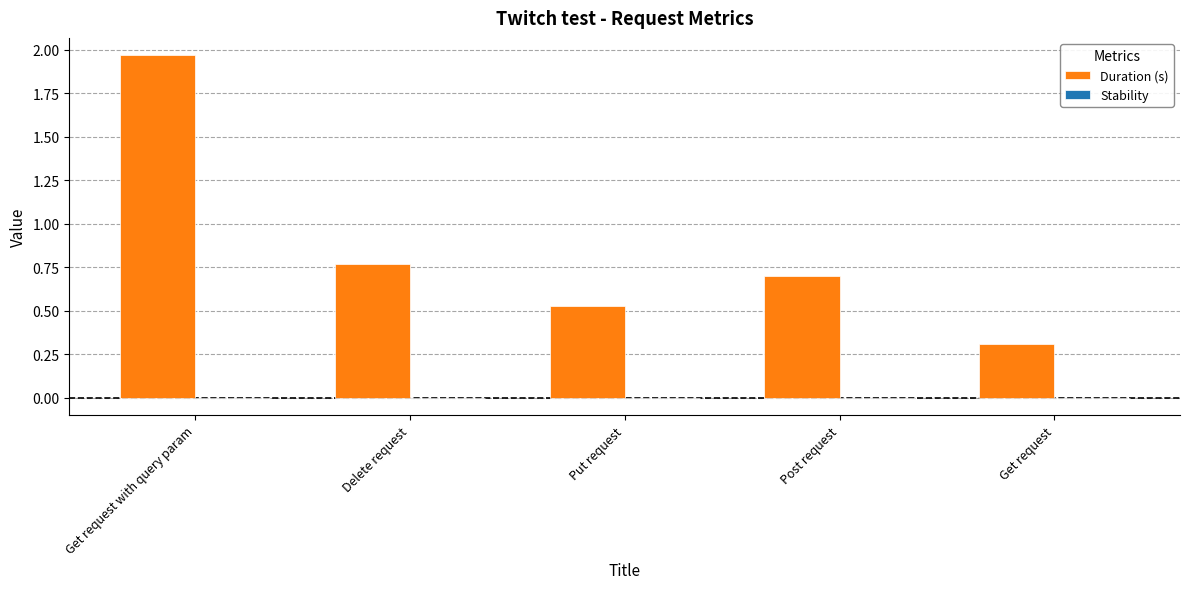

What is the change in value from Get request with query param to Delete request?

-1.2